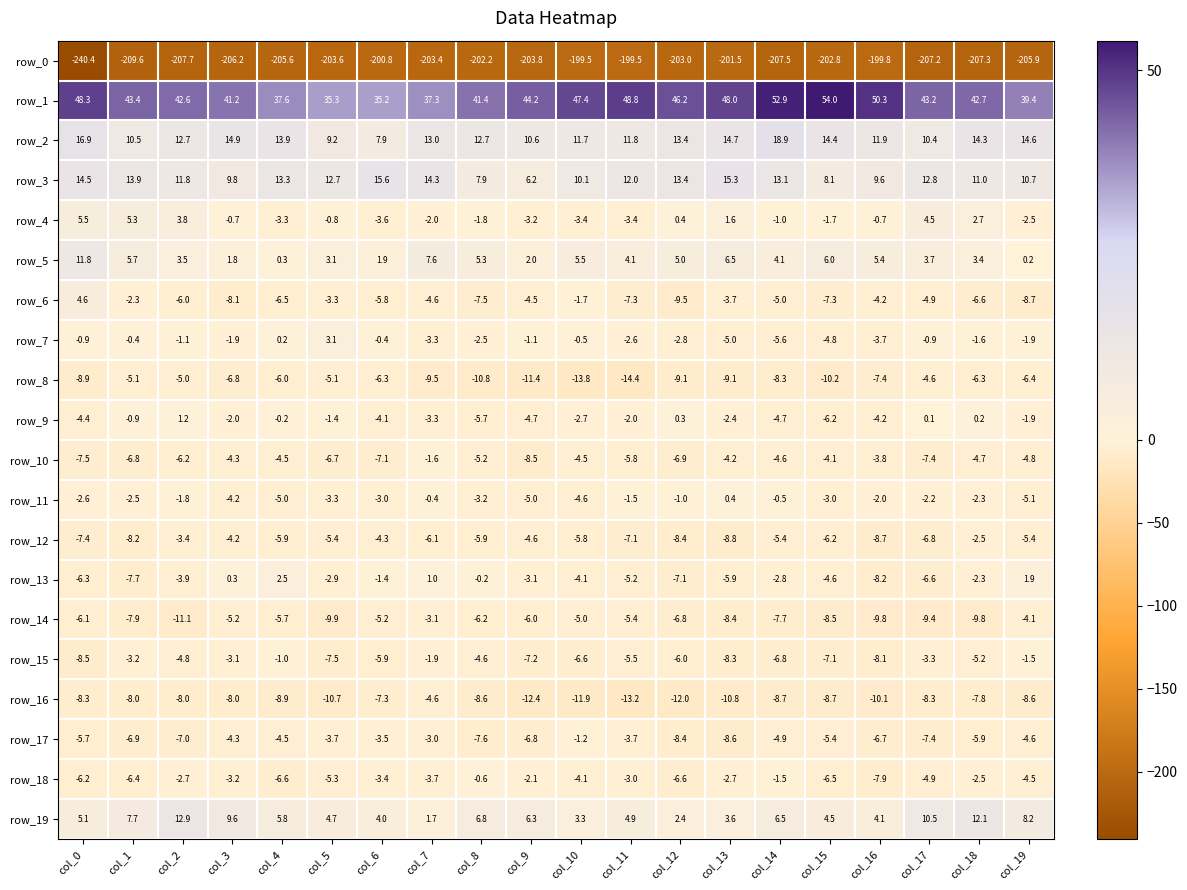

Between col_9 and col_12, which series saw the biggest shift?

row_3